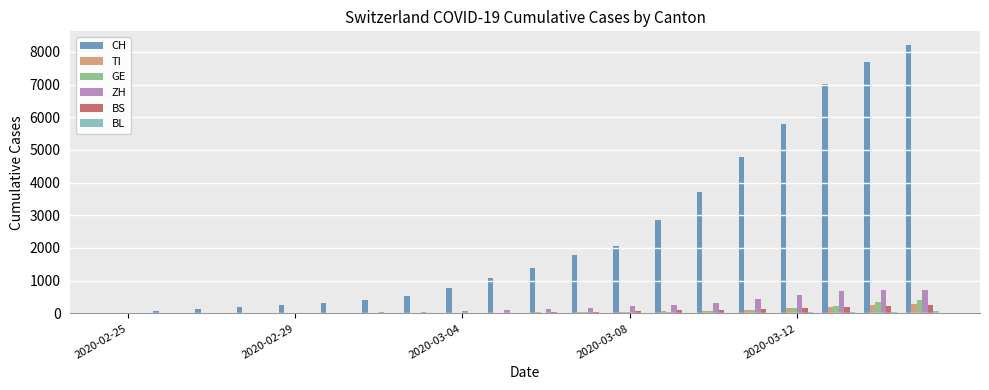

What is the sum of all TI values?

1345